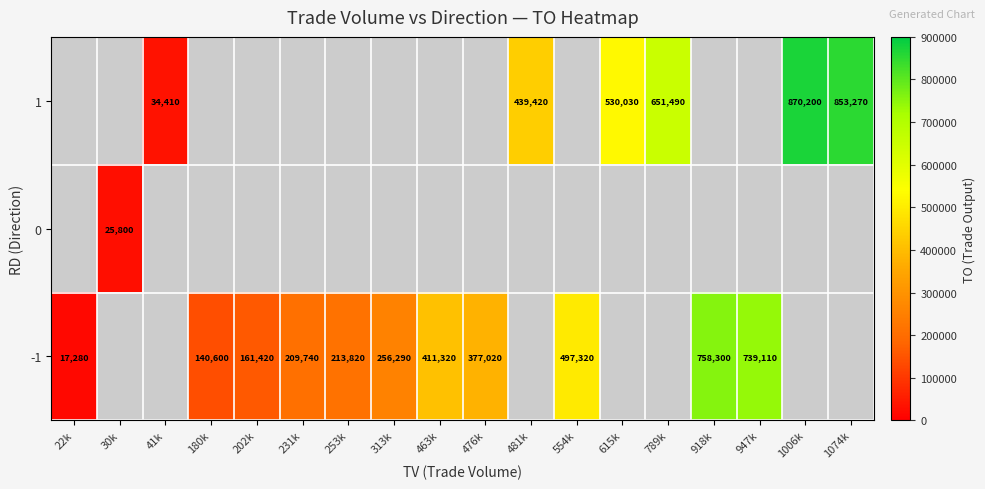

Is the value of 1 at 789k greater than the value of -1 at 947k?

No